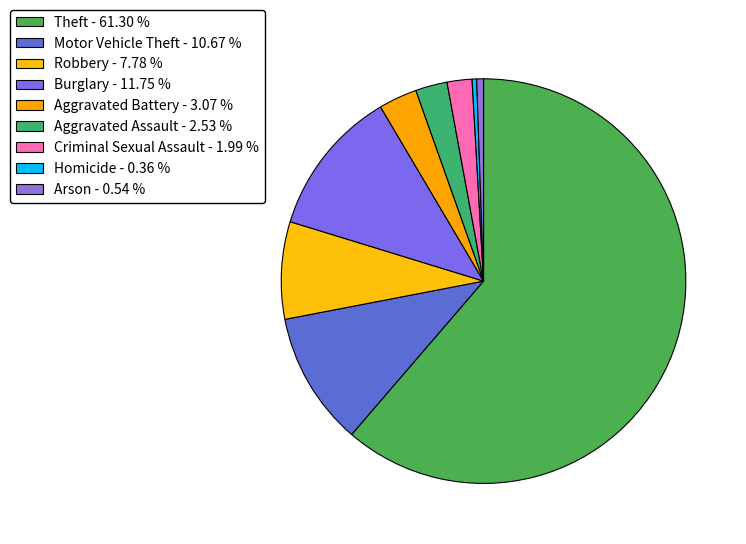

To the nearest percent, what is the average slice percentage?

11%